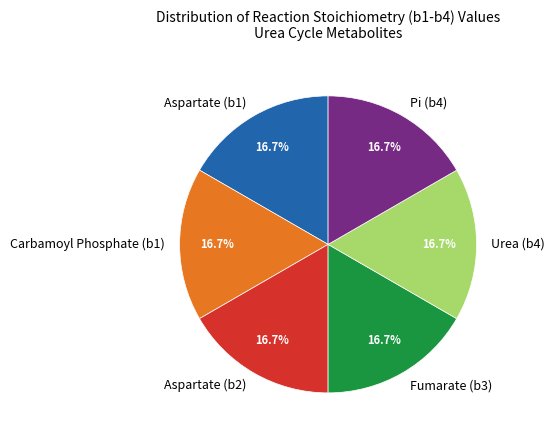

Is there a majority slice in this chart?

No